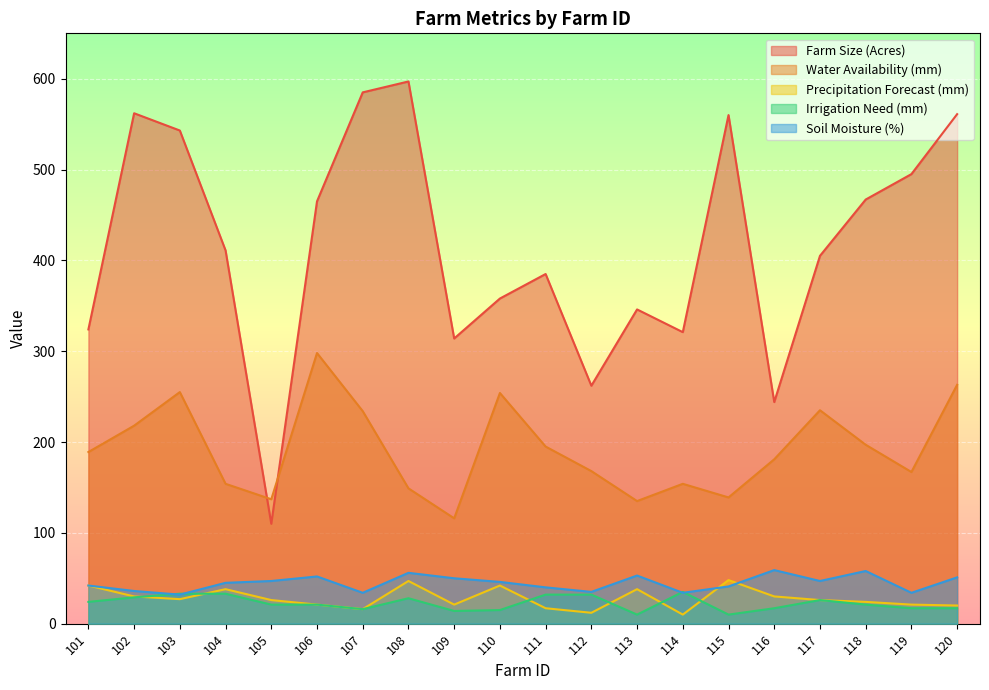

What is the average value of the Water Availability (mm) series?

192